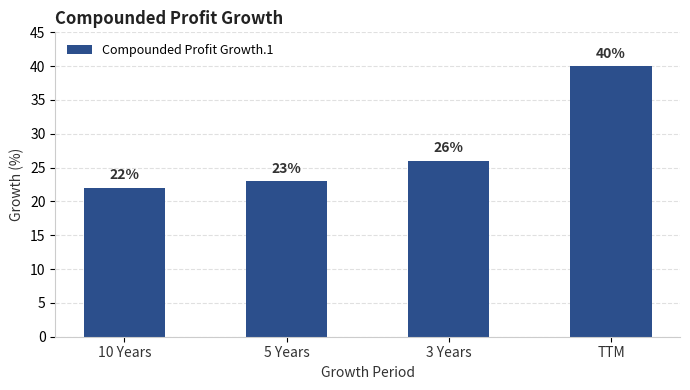

What is the difference between the values at 3 Years and 5 Years?

3